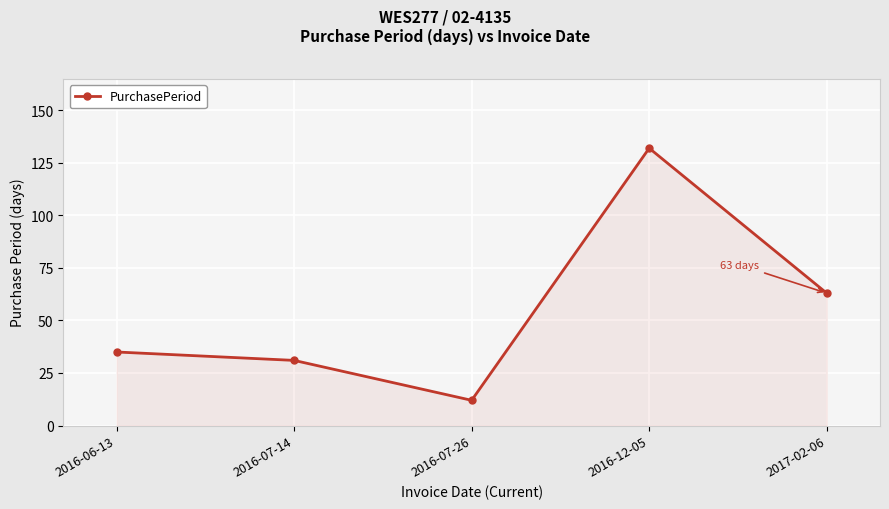

How many lines are shown in the chart?

1